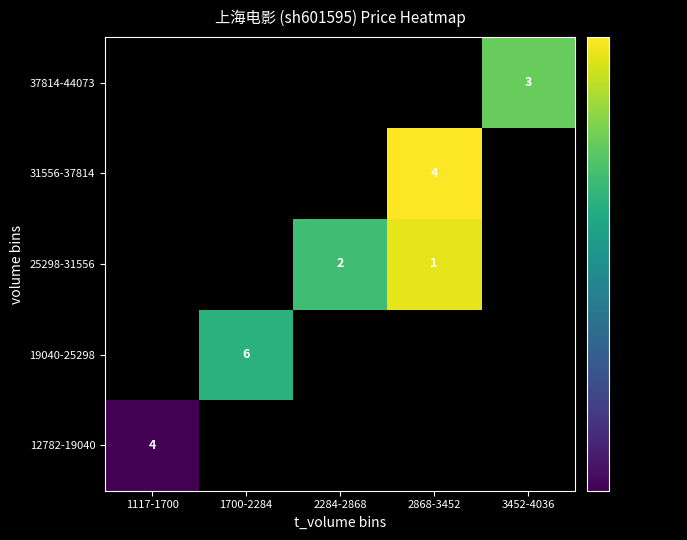

At which category does the chart reach its peak across all series?

2868-3452